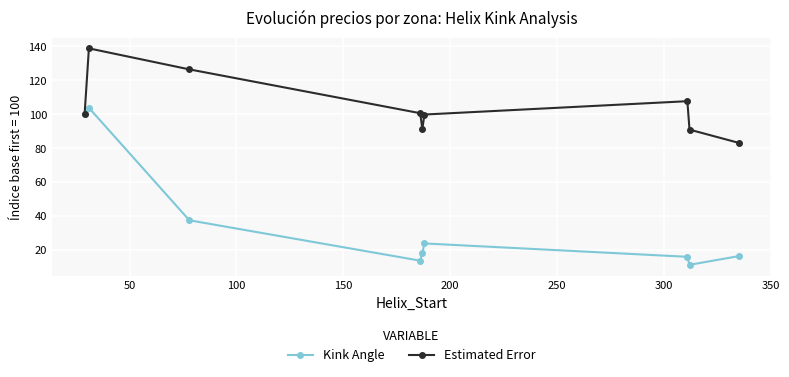

How many interior local peaks does the Kink Angle series have?

2